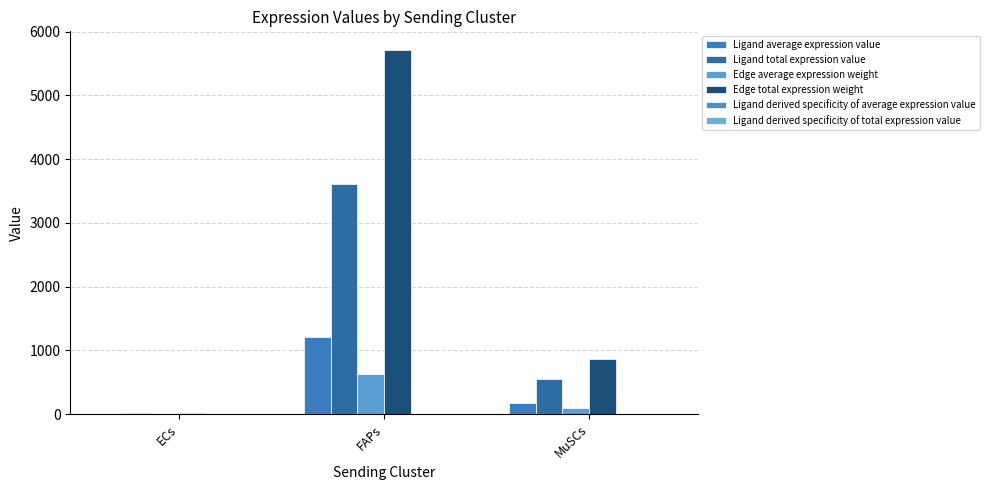

At which label is Ligand average expression value closest to 604?

MuSCs